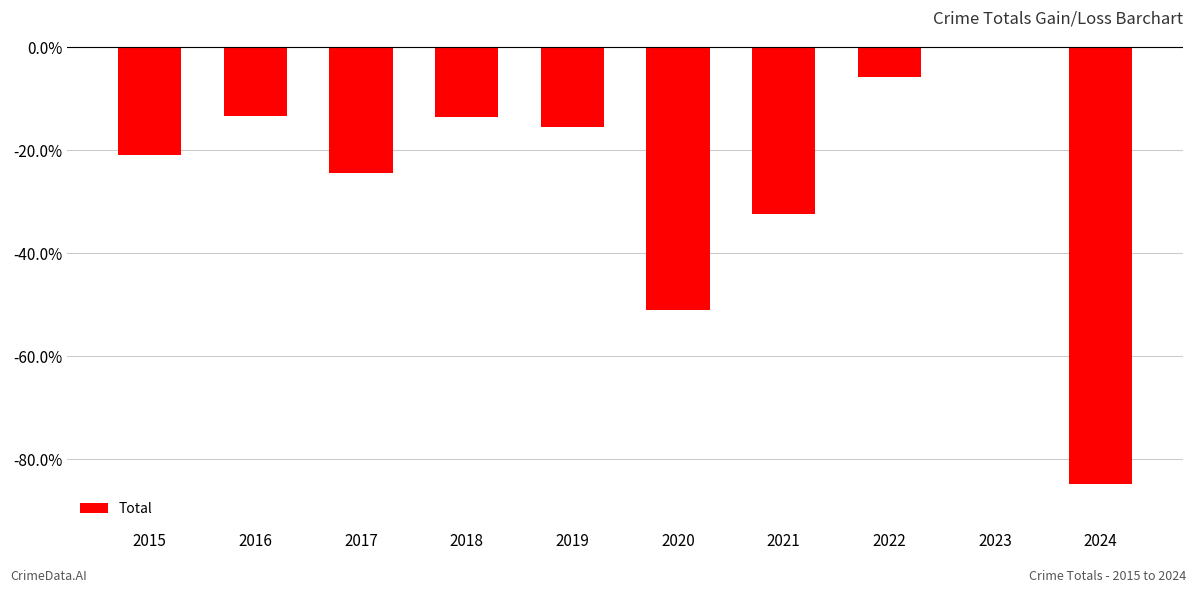

At which label does the data first exceed -15?

2016